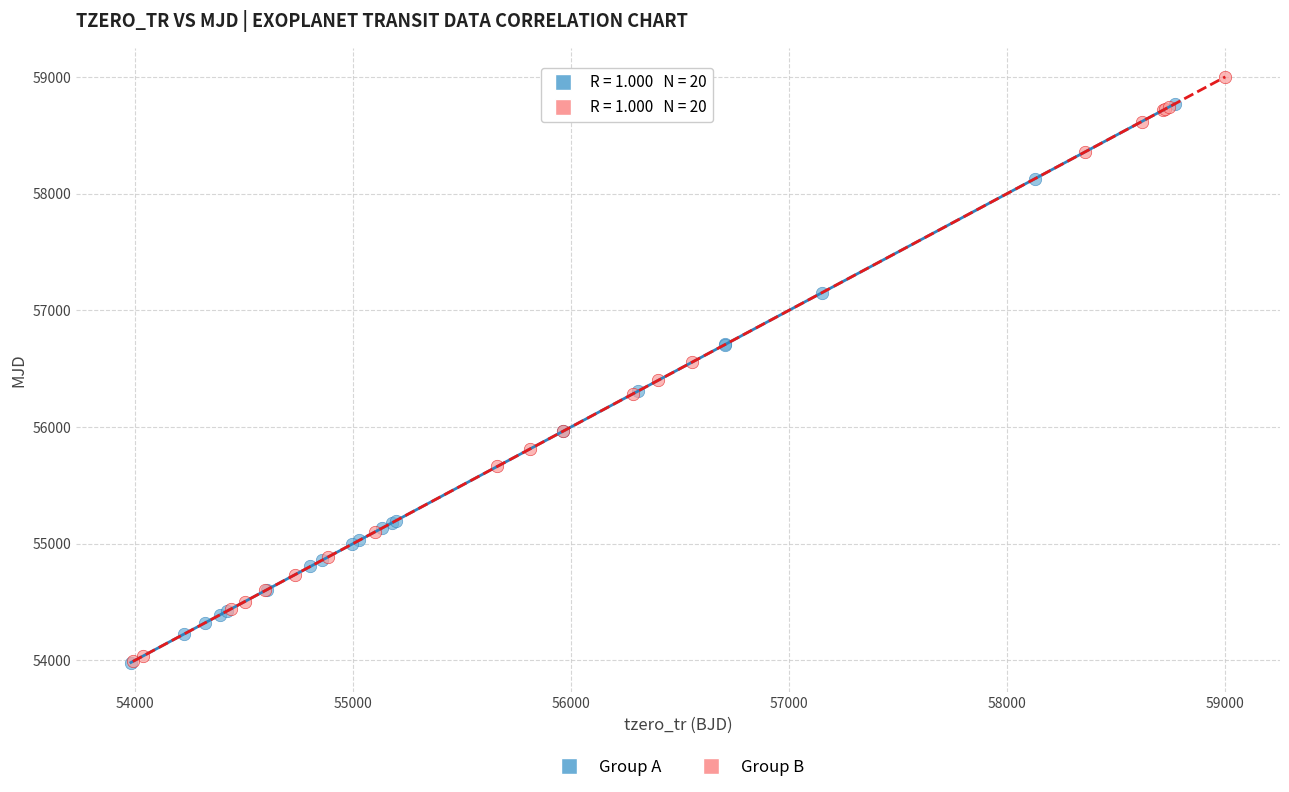

Which series contains the highest Y value?

Group B